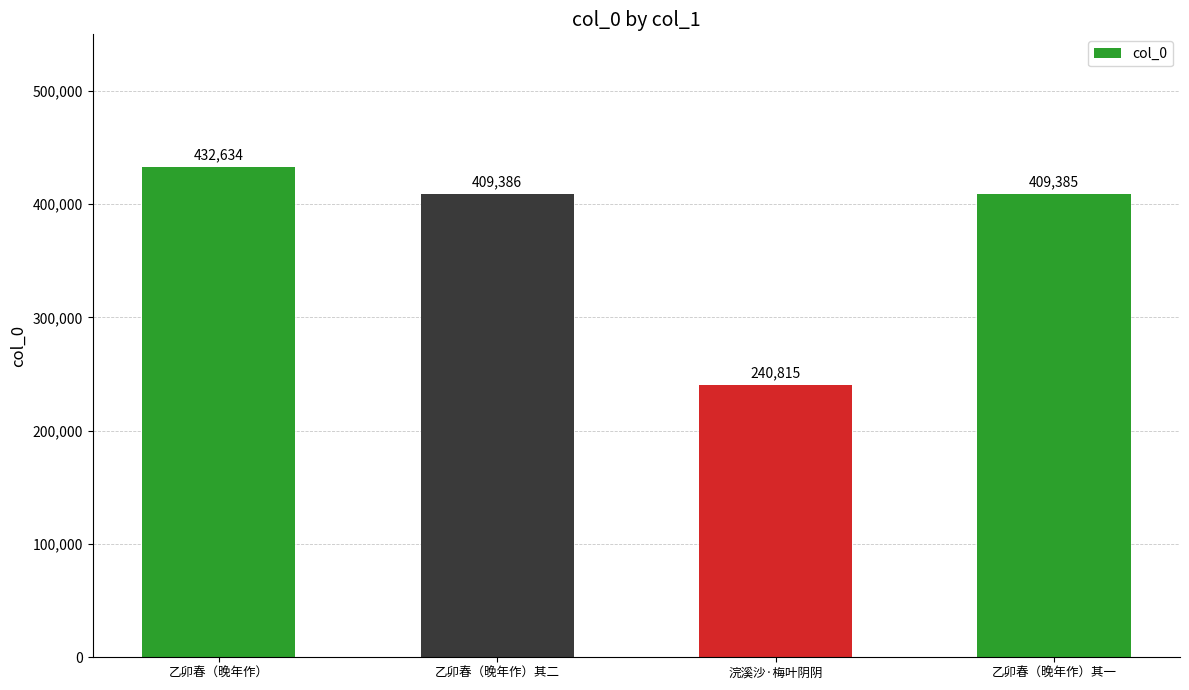

What is the difference between the values at 乙卯春（晚年作）其二 and 乙卯春（晚年作）其一?

1